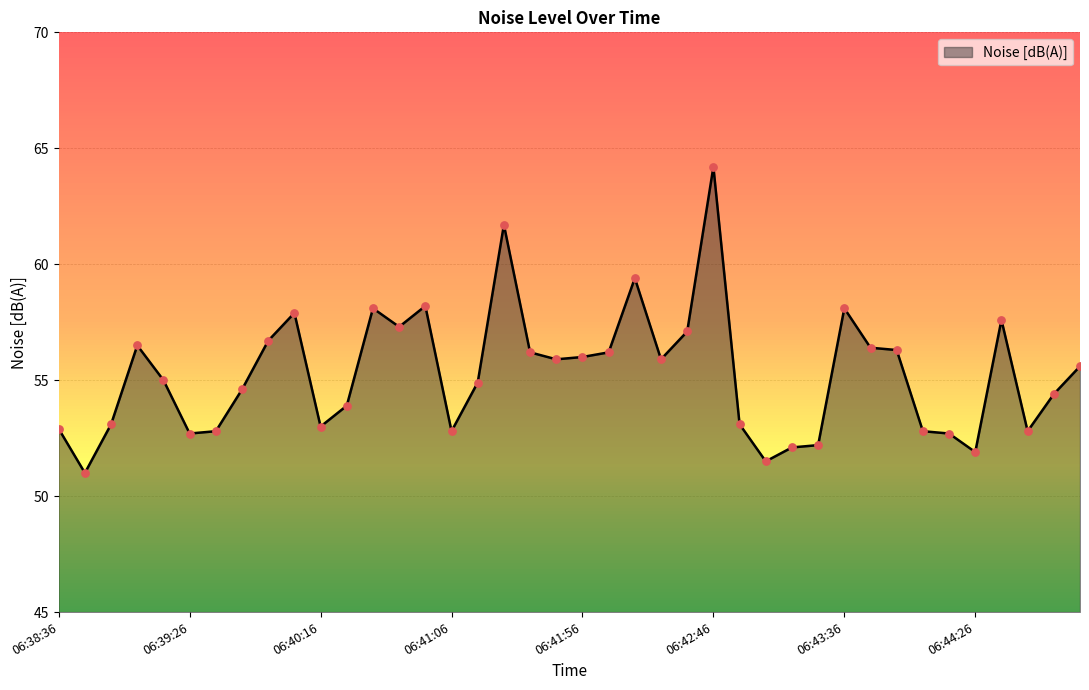

What is the smallest value displayed?

51.0